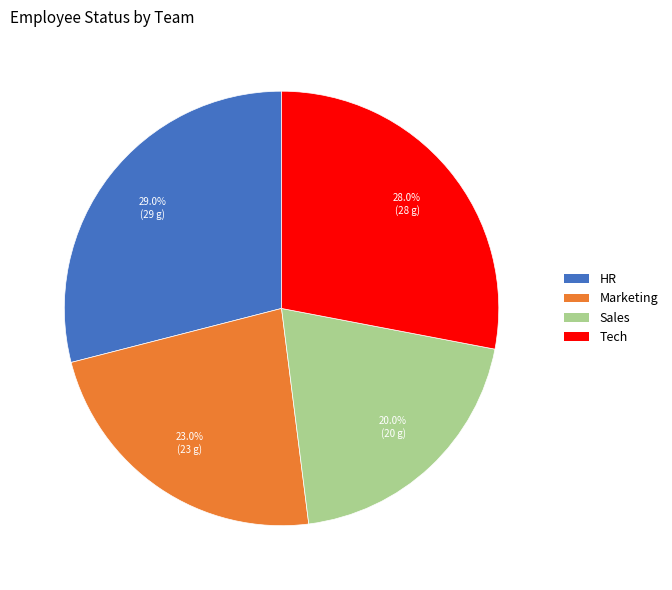

Is the sum of HR and Marketing greater than half?

Yes